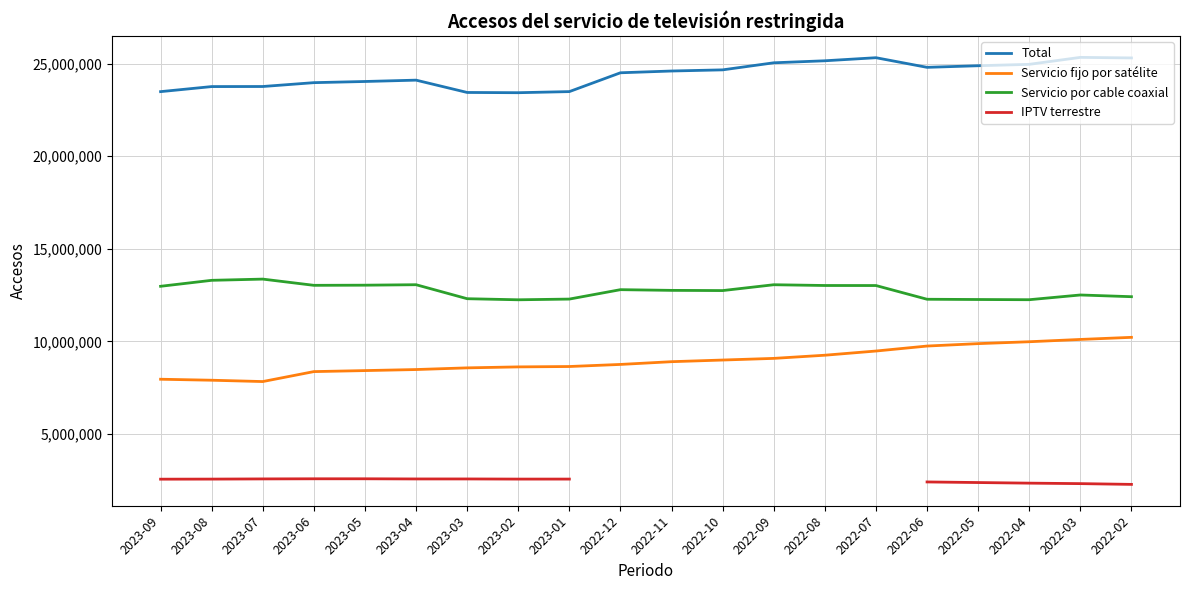

Is the value of Servicio fijo por satélite at 2022-05 greater than the value of Servicio por cable coaxial at 2023-06?

No